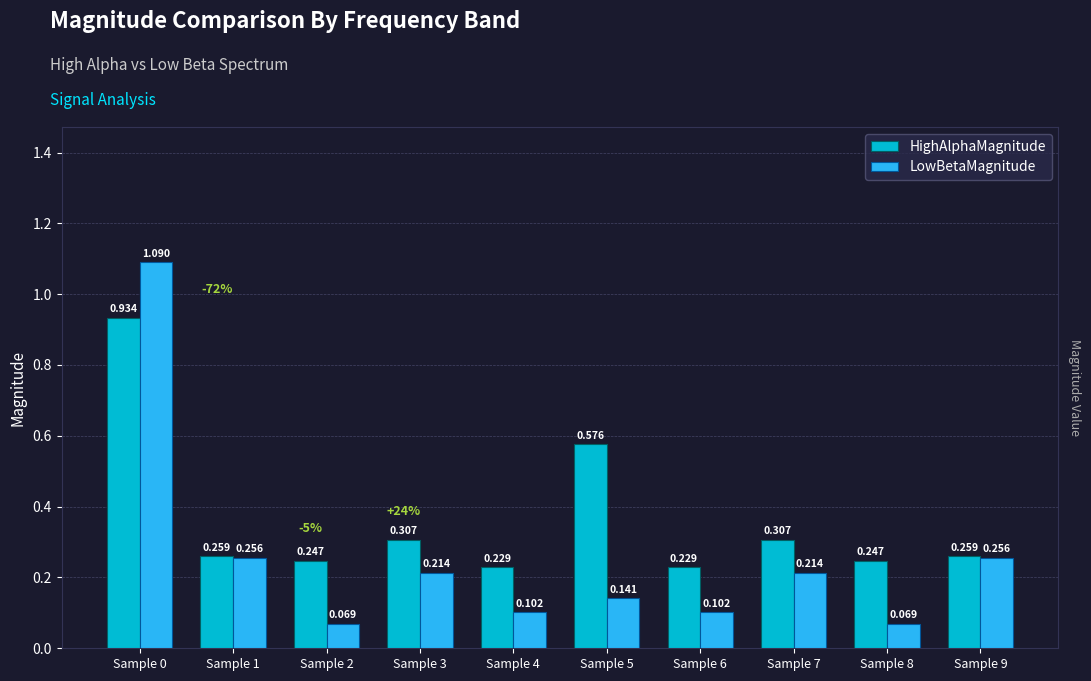

List the series in order of their overall mean, highest first.

HighAlphaMagnitude, LowBetaMagnitude